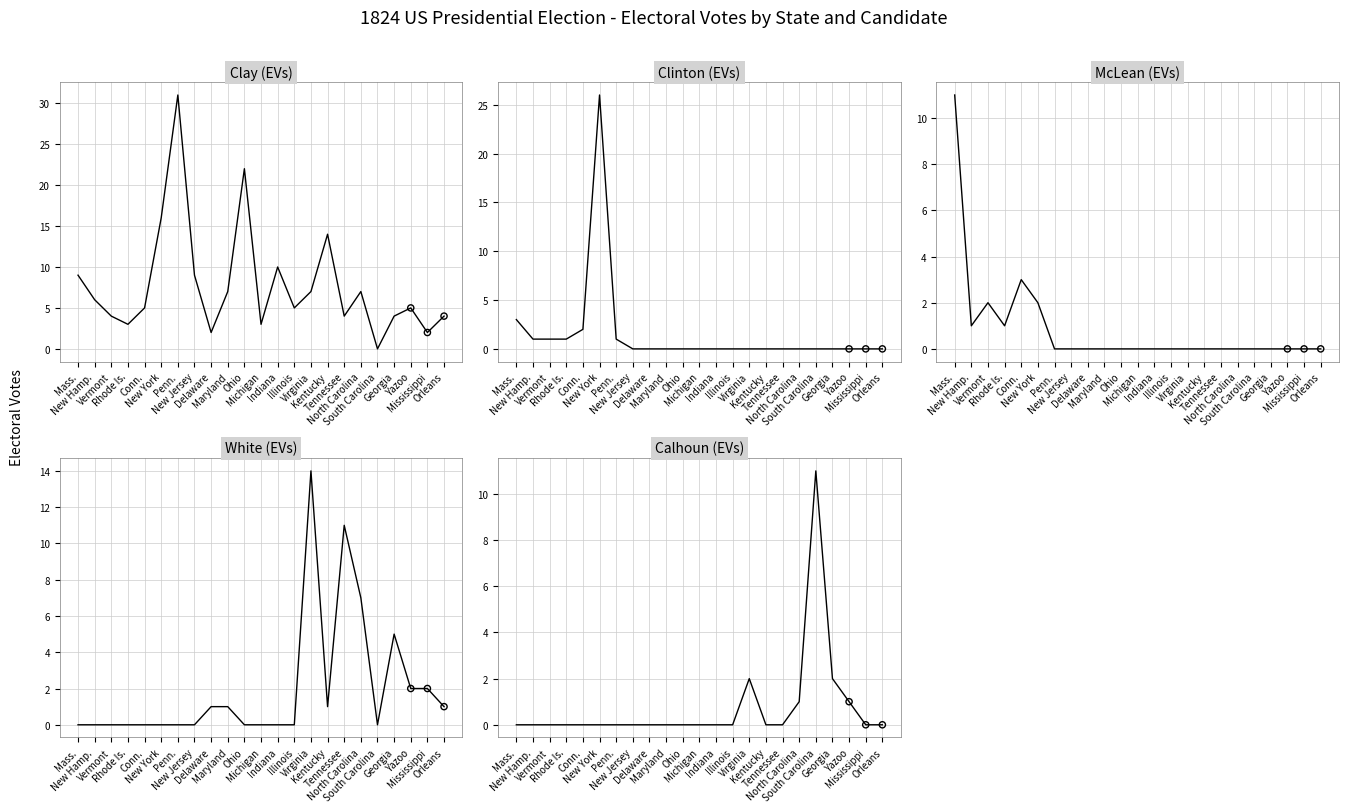

Which series has the largest total across all categories?

Clay (EVs)